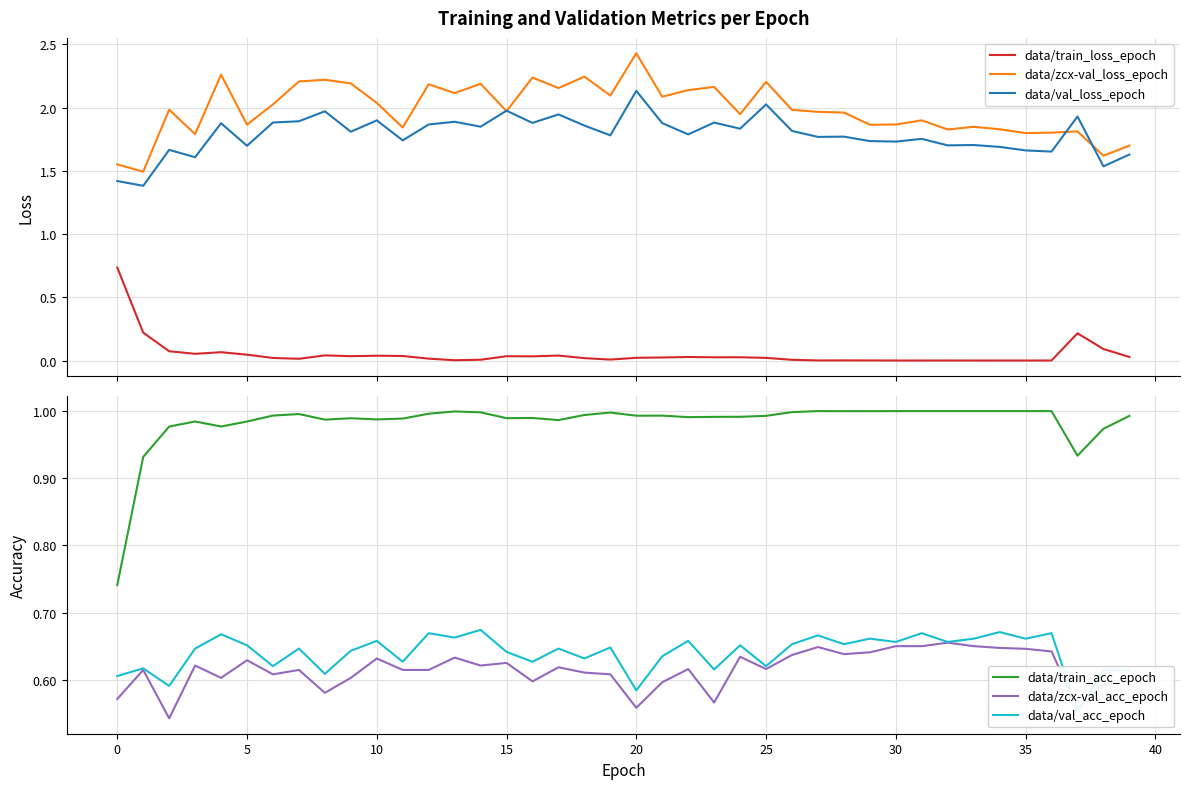

Which series has the widest spread of values?

data/zcx-val_loss_epoch